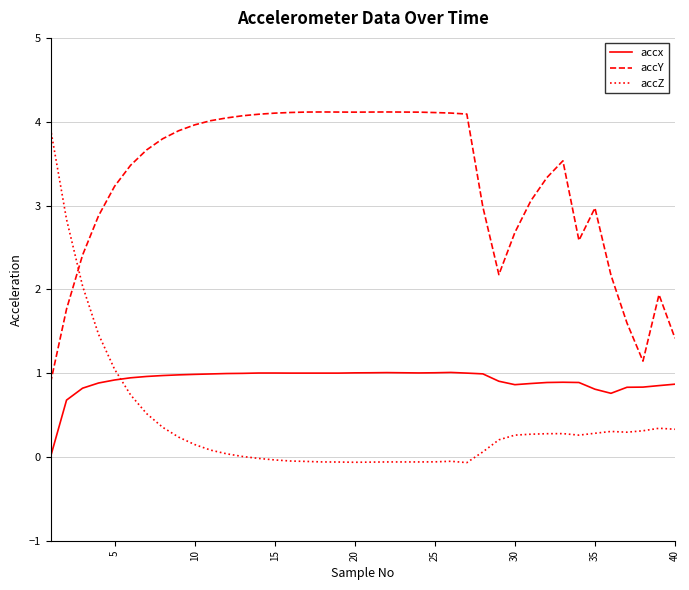

Which series has the largest total across all categories?

accY